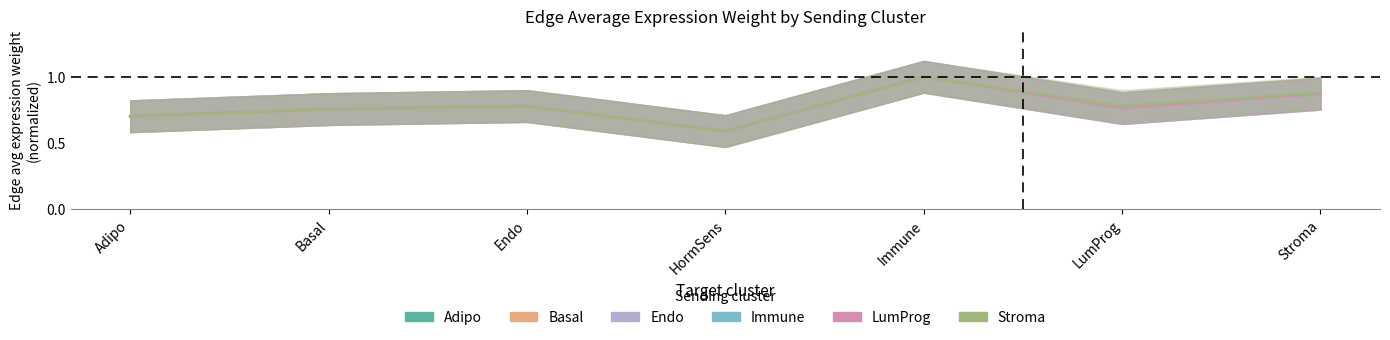

The value of LumProg at HormSens is 0.6. True or false?

True